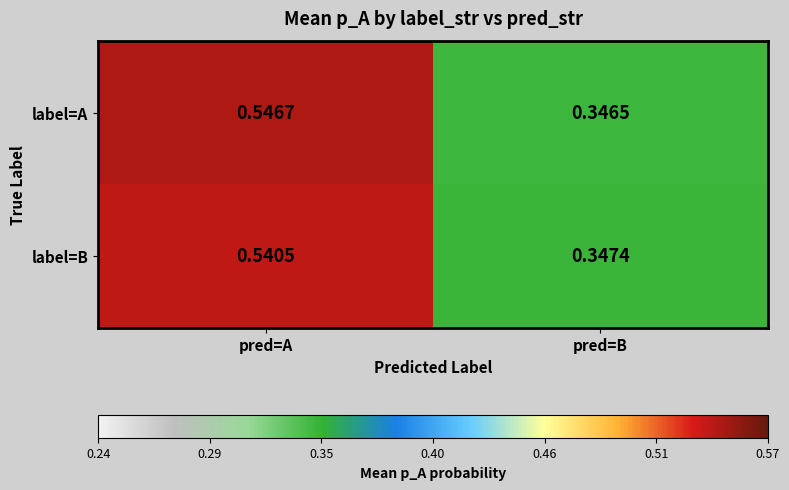

Which category has the lowest value in the label=B series?

pred=B